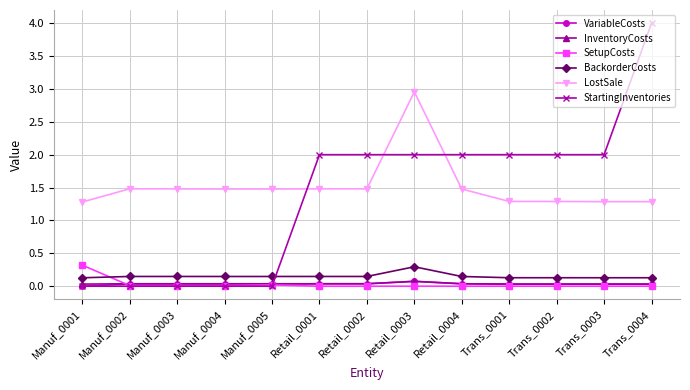

What are all the series names shown in the legend?

VariableCosts, InventoryCosts, SetupCosts, BackorderCosts, LostSale, StartingInventories